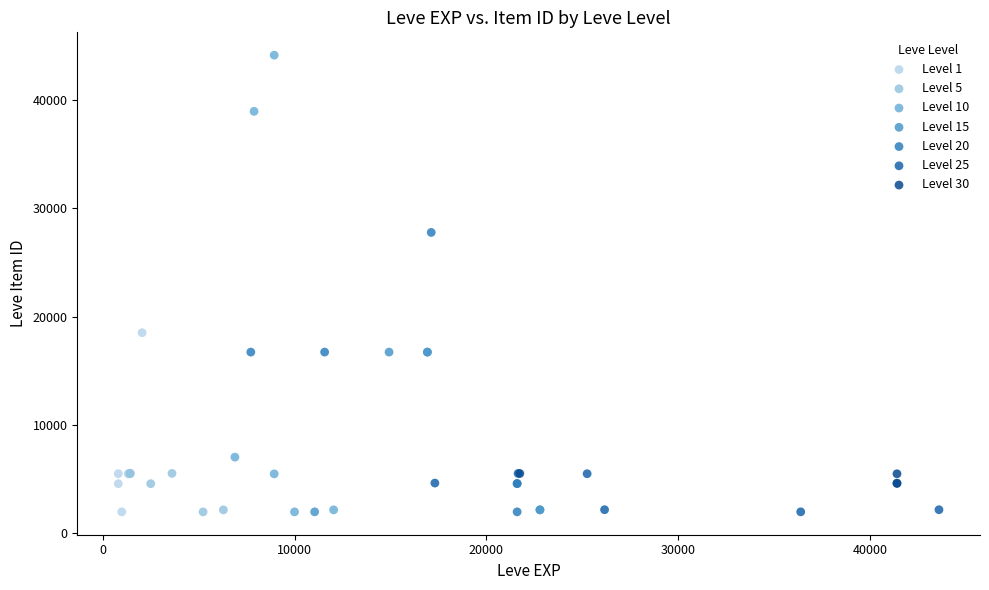

What are all the series names shown in the legend?

Level 1, Level 5, Level 10, Level 15, Level 20, Level 25, Level 30